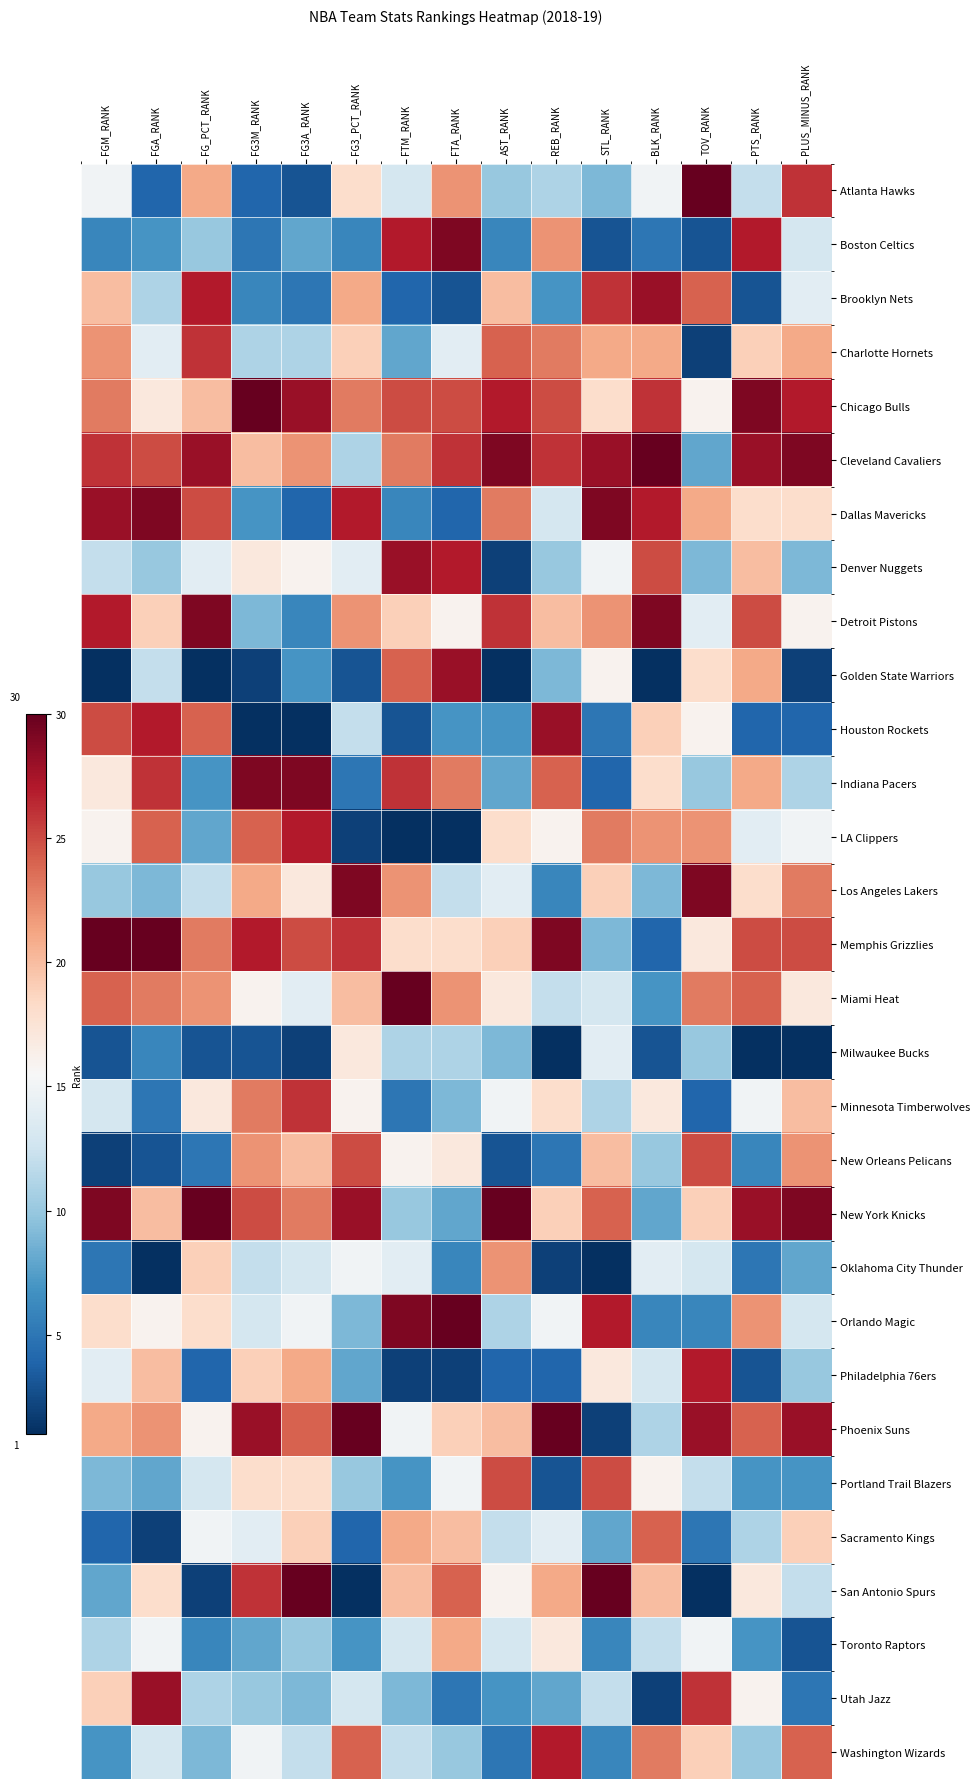

At which category is the sum across all series the highest?

PTS_RANK